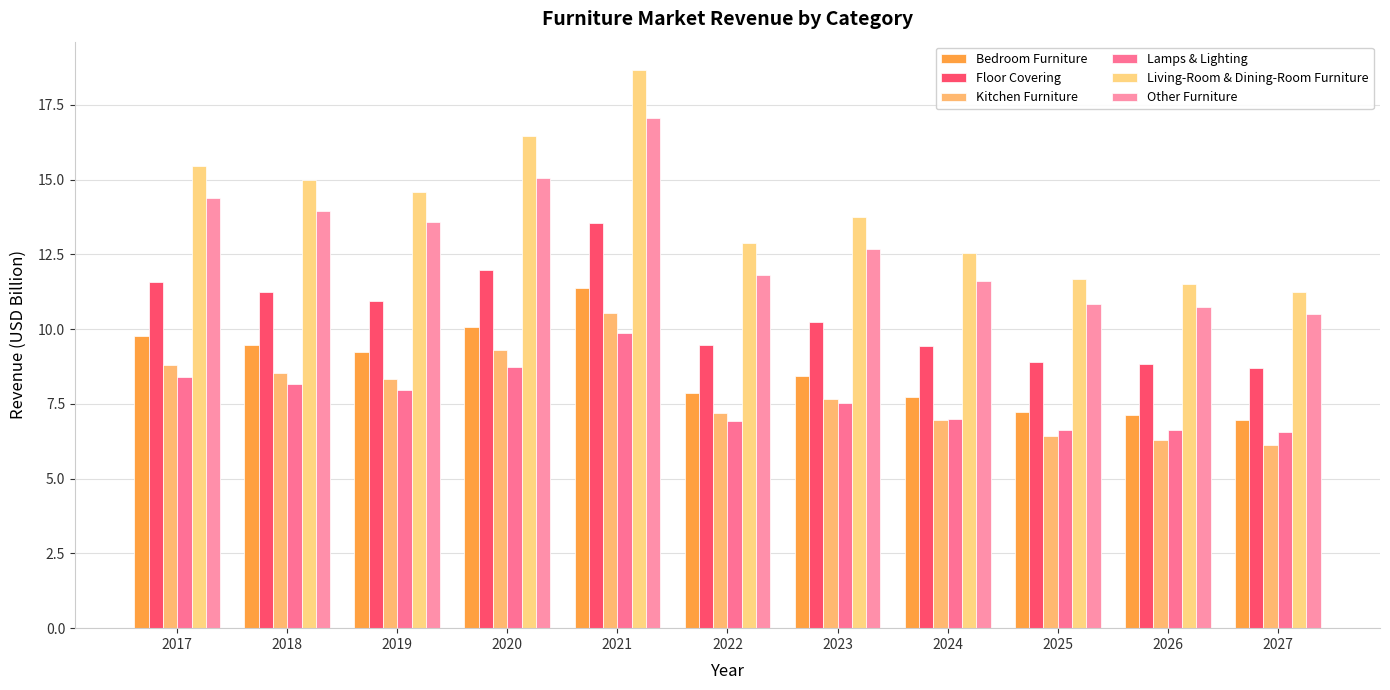

Which category has the lowest value in the Living-Room & Dining-Room Furniture series?

2027